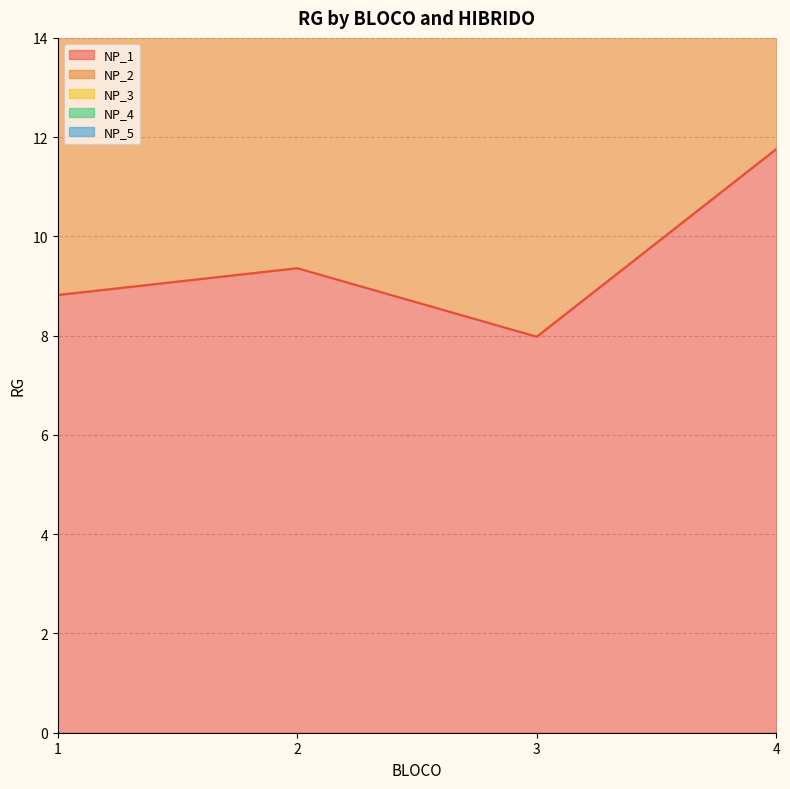

At which label is NP_1 closest to 9?

1